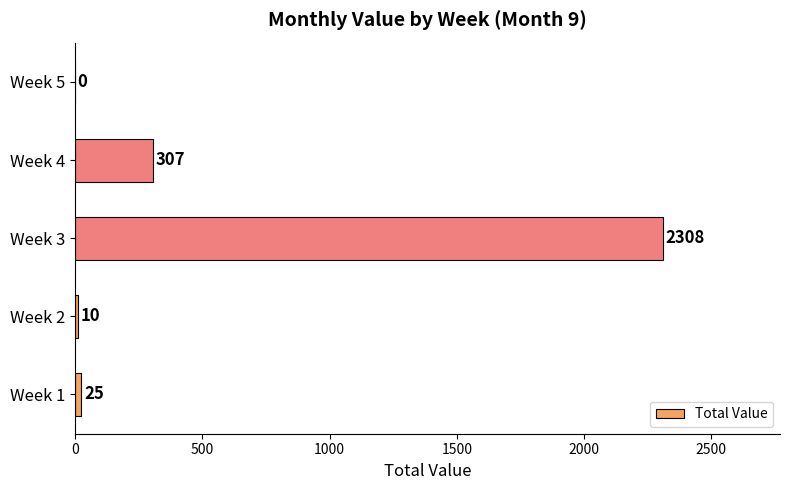

How many data points does each series have?

5